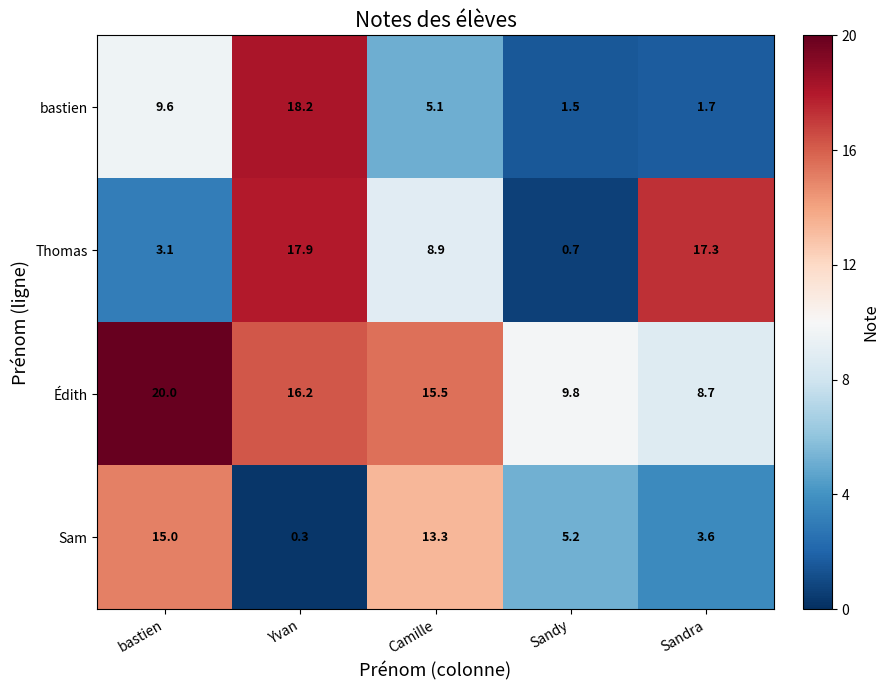

True or false: Sam has a value of 0.3 at Yvan.

True